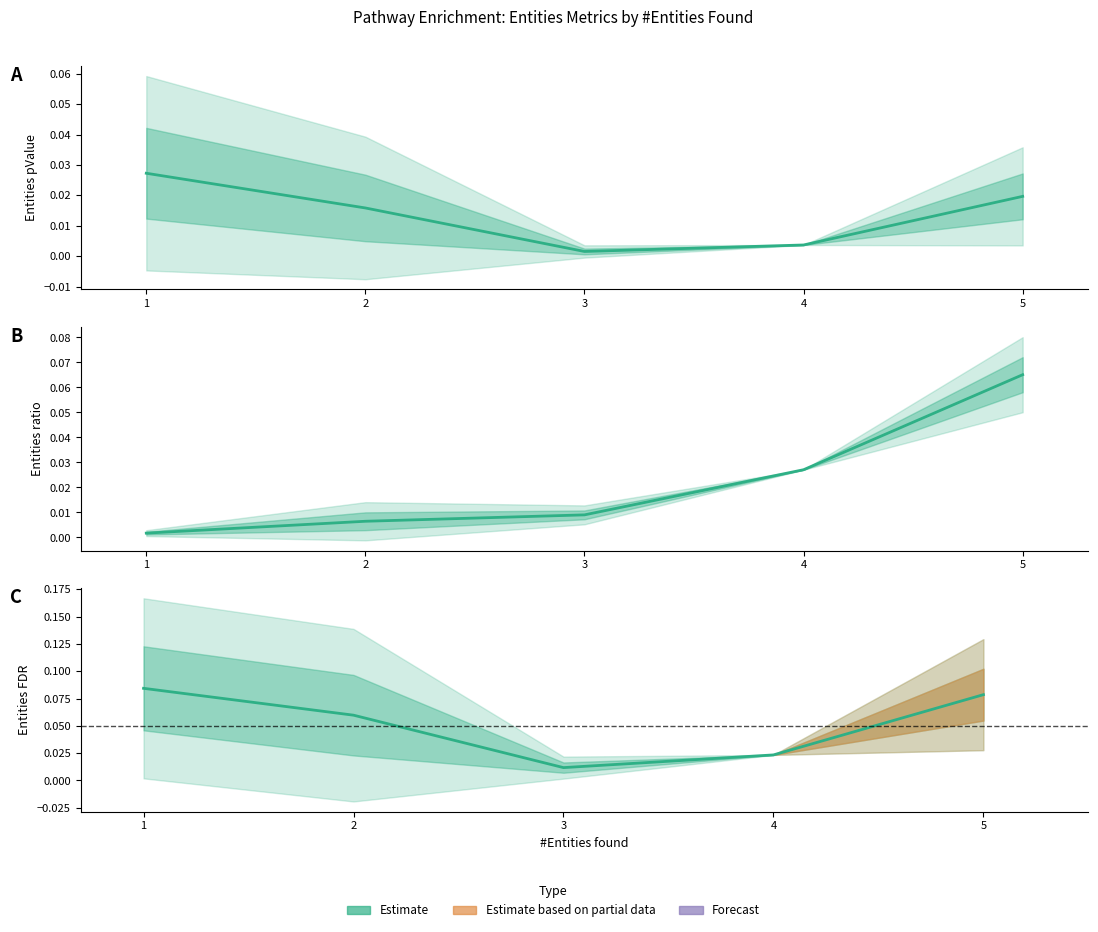

What is the maximum value shown in the chart?

0.1